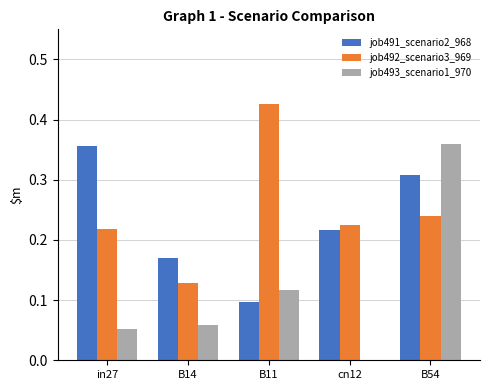

Which series has the largest total across all categories?

job492_scenario3_969